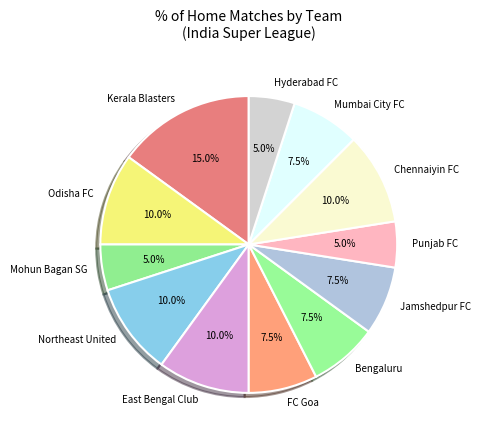

Approximately how many times larger is the value at Odisha FC compared to Punjab FC?

2.0